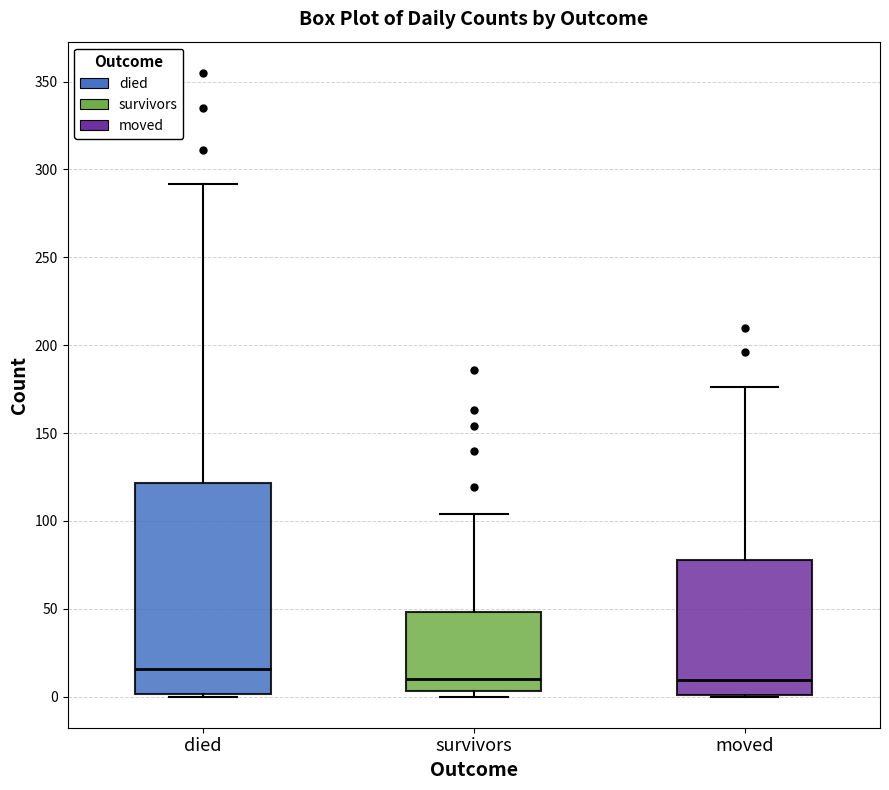

Reading left to right, read every box against the y-axis: the position of its median line, the range the box covers, and the ends of its whiskers. The values are not printed on the chart, so give them approximately, as read against the axis.

died: median 15, box 0 to 120, whiskers 0 to 290
survivors: median 10, box 5 to 50, whiskers 0 to 105
moved: median 10, box 0 to 80, whiskers 0 to 175